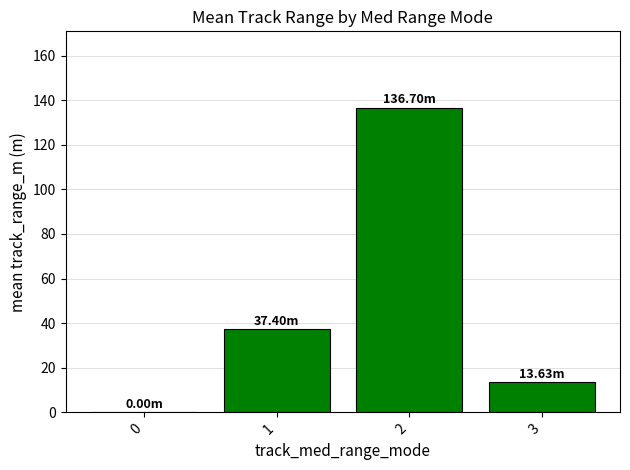

The value at 1 is 37.4. True or false?

True